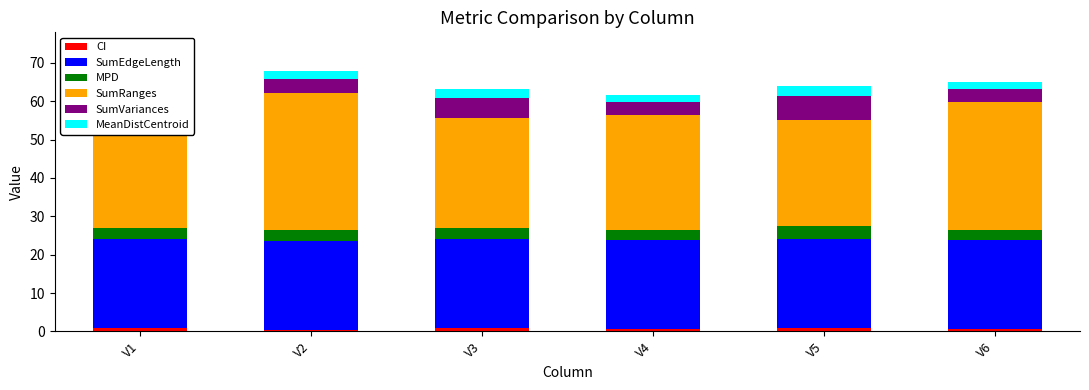

What value does the SumEdgeLength series have at V2?

23.2